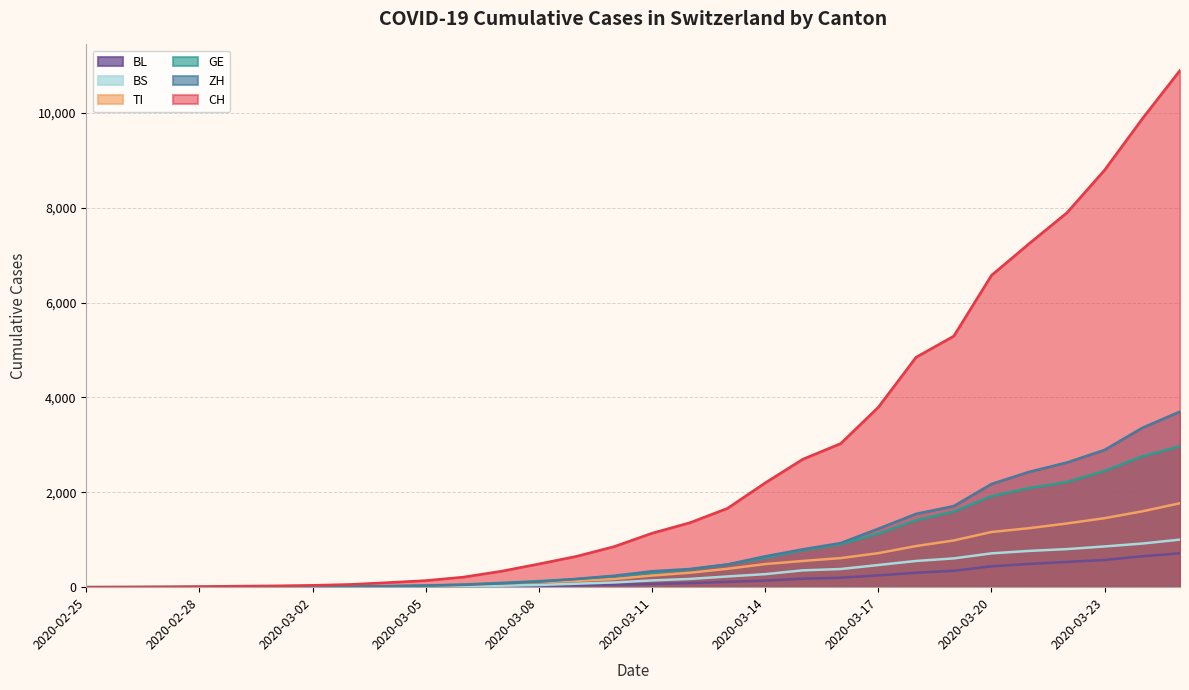

What are all the series names shown in the legend?

BL, BS, TI, GE, ZH, CH